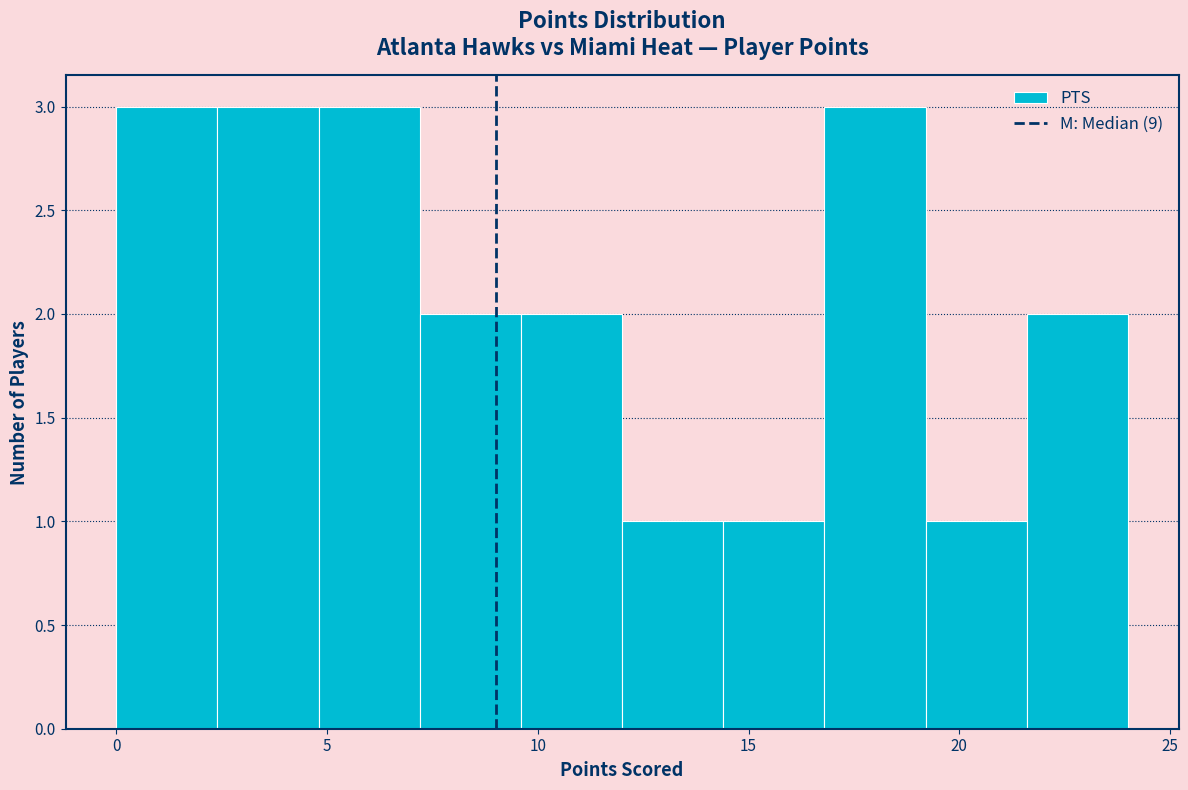

Reading left to right, list every bar in this chart as the range it spans on the x-axis followed by its height. Neither the bar edges nor the heights are printed on the chart, so give them approximately, as read against the axes.

0.0 to 2.4: 3
2.4 to 4.8: 3
4.8 to 7.2: 3
7.2 to 9.6: 2
9.6 to 12.0: 2
12.0 to 14.4: 1
14.4 to 16.8: 1
16.8 to 19.2: 3
19.2 to 21.6: 1
21.6 to 24.0: 2